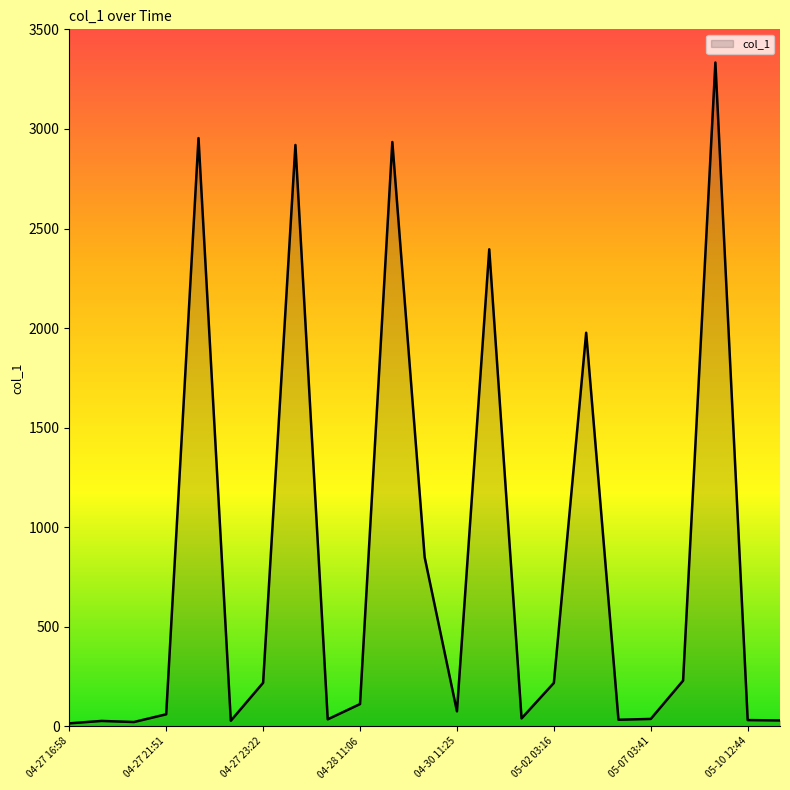

What is the difference between the maximum and minimum values?

3318.5